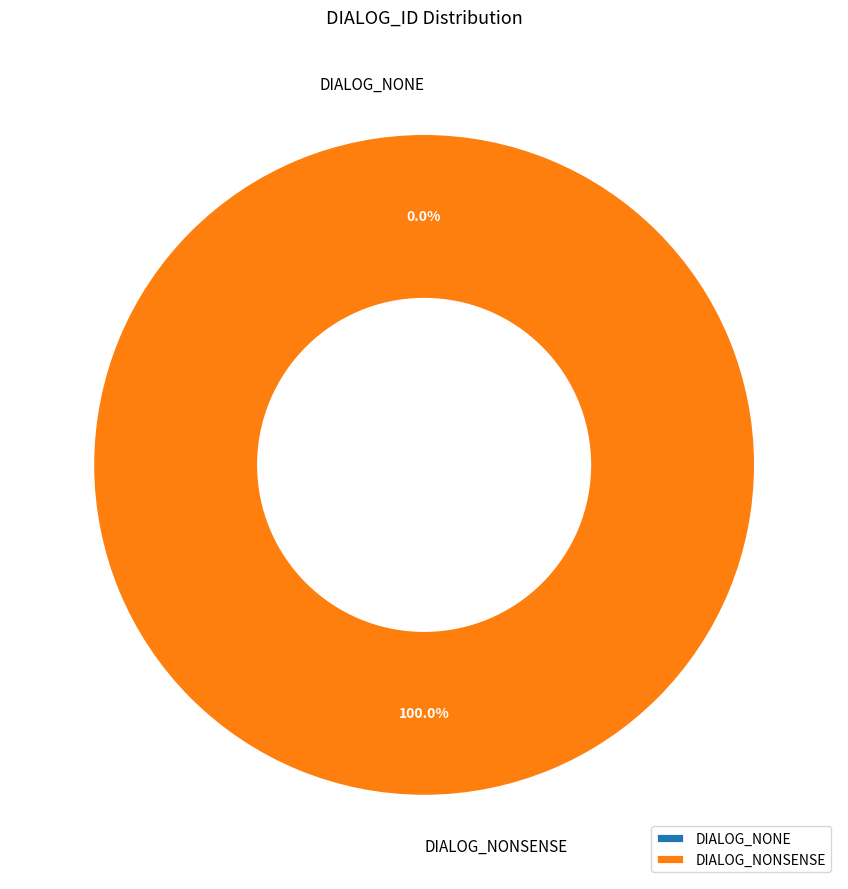

What is the change in value from DIALOG_NONE to DIALOG_NONSENSE?

+1